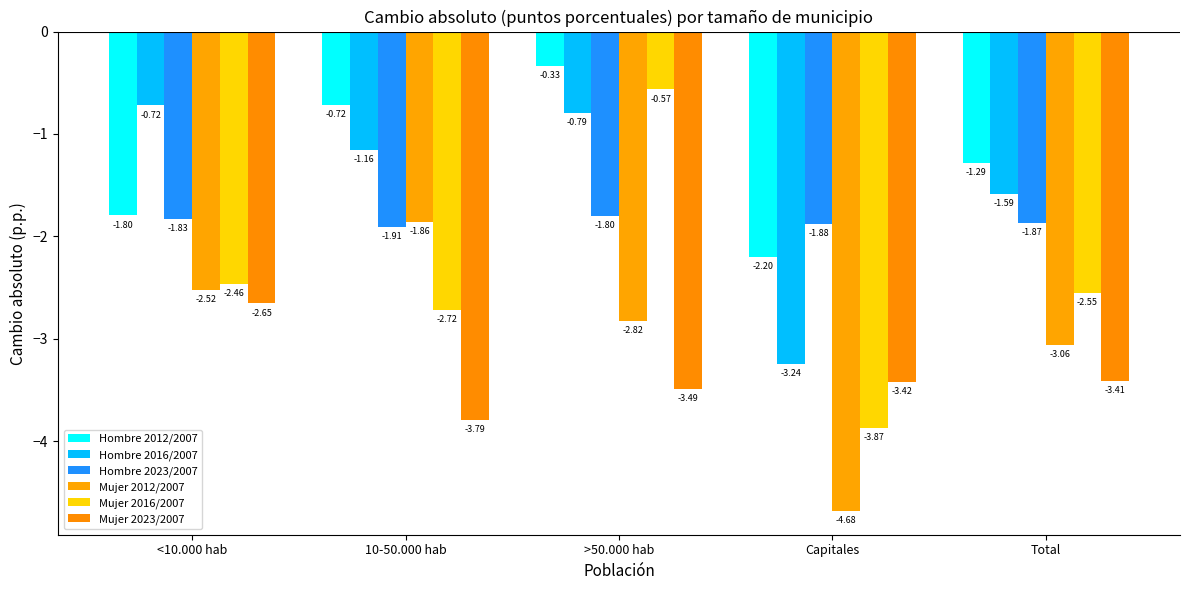

What is the smallest value displayed?

-4.7